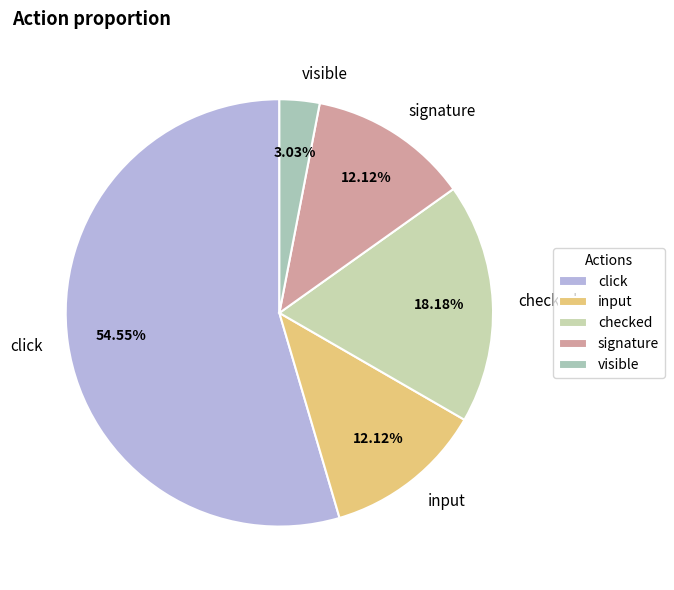

What is the smallest slice in the pie chart?

visible